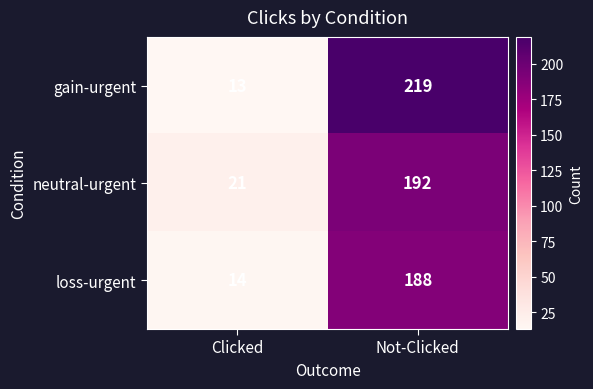

Rank the series by their average value, from highest to lowest.

gain-urgent, neutral-urgent, loss-urgent